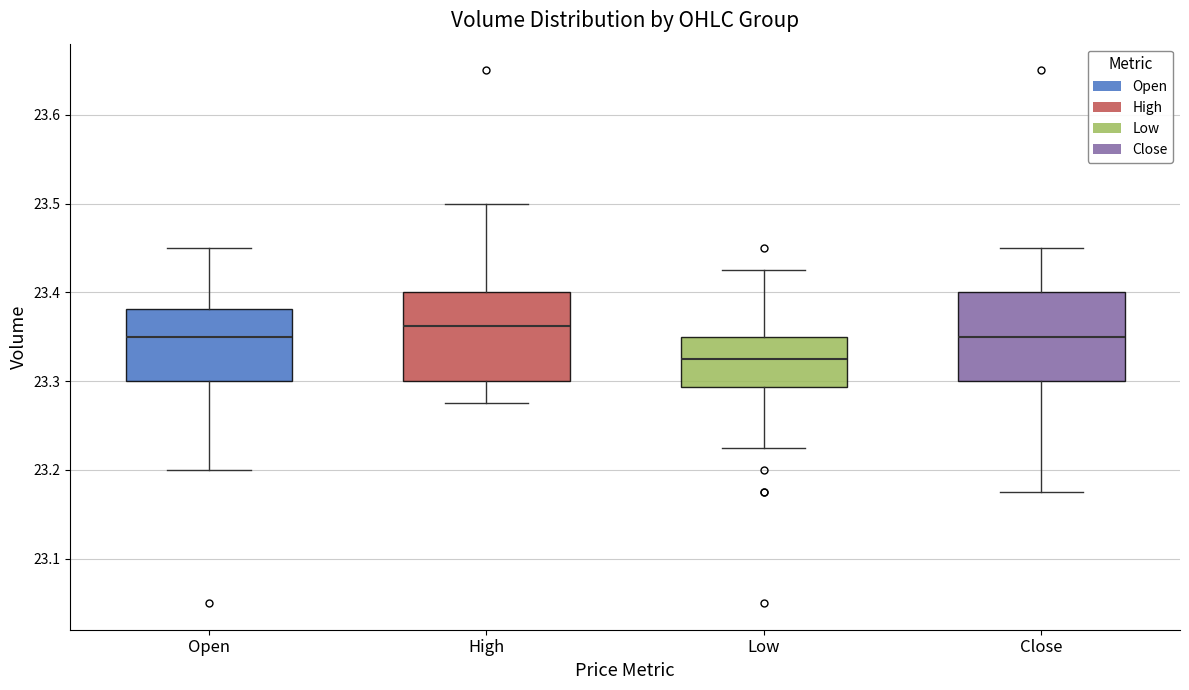

Reading left to right, read every box against the y-axis: the position of its median line, the range the box covers, and the ends of its whiskers. The values are not printed on the chart, so give them approximately, as read against the axis.

Open: median 23.35, box 23.30 to 23.38, whiskers 23.20 to 23.45
High: median 23.36, box 23.30 to 23.40, whiskers 23.28 to 23.50
Low: median 23.33, box 23.29 to 23.35, whiskers 23.23 to 23.43
Close: median 23.35, box 23.30 to 23.40, whiskers 23.18 to 23.45